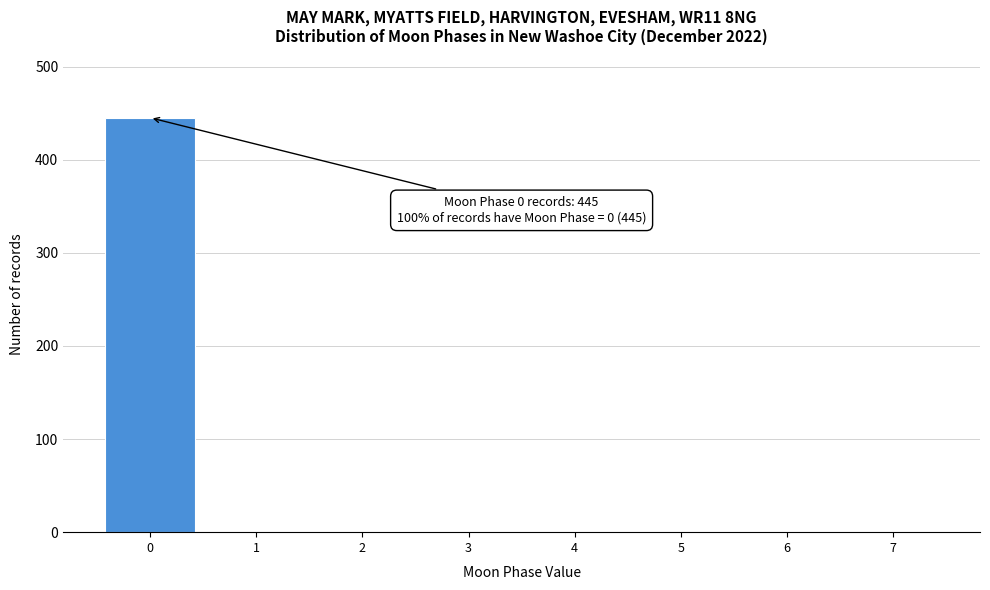

Which range on the x-axis has the tallest bar?

-0.5 to 0.5